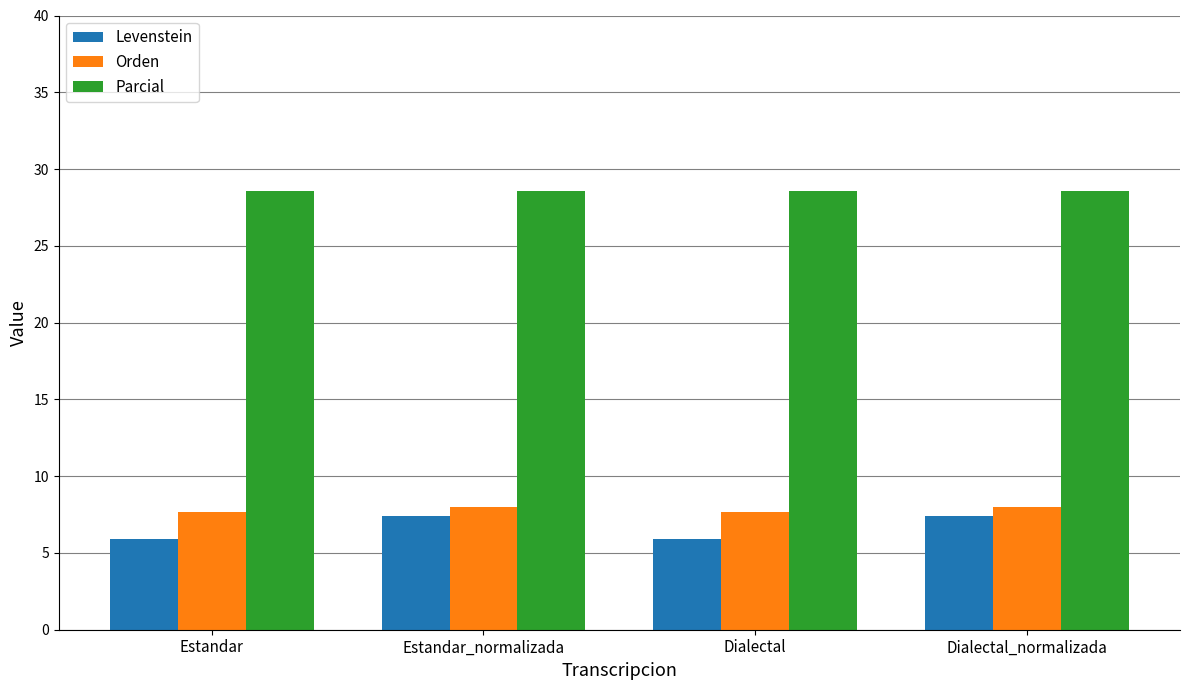

What are all the series names shown in the legend?

Levenstein, Orden, Parcial